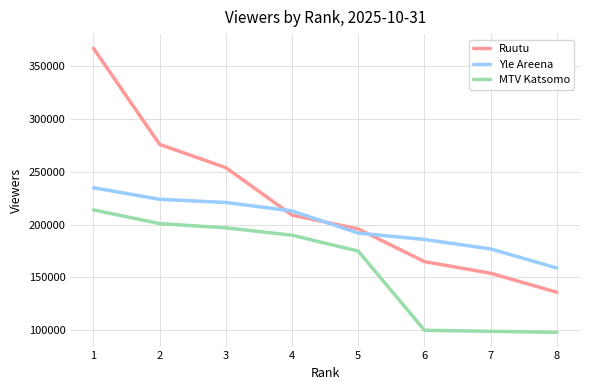

Which series has the widest spread of values?

Ruutu